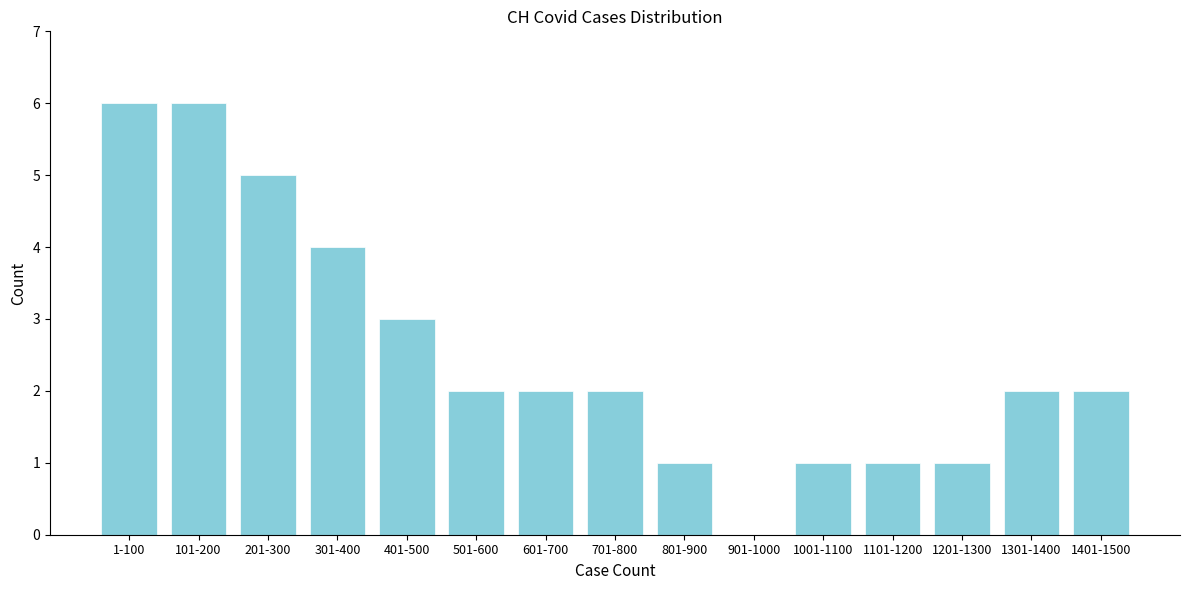

Reading left to right, extract all data points from this chart.

1-100=6	101-200=6	201-300=5	301-400=4	401-500=3	501-600=2	601-700=2	701-800=2	801-900=1	901-1000=0	1001-1100=1	1101-1200=1	1201-1300=1	1301-1400=2	1401-1500=2